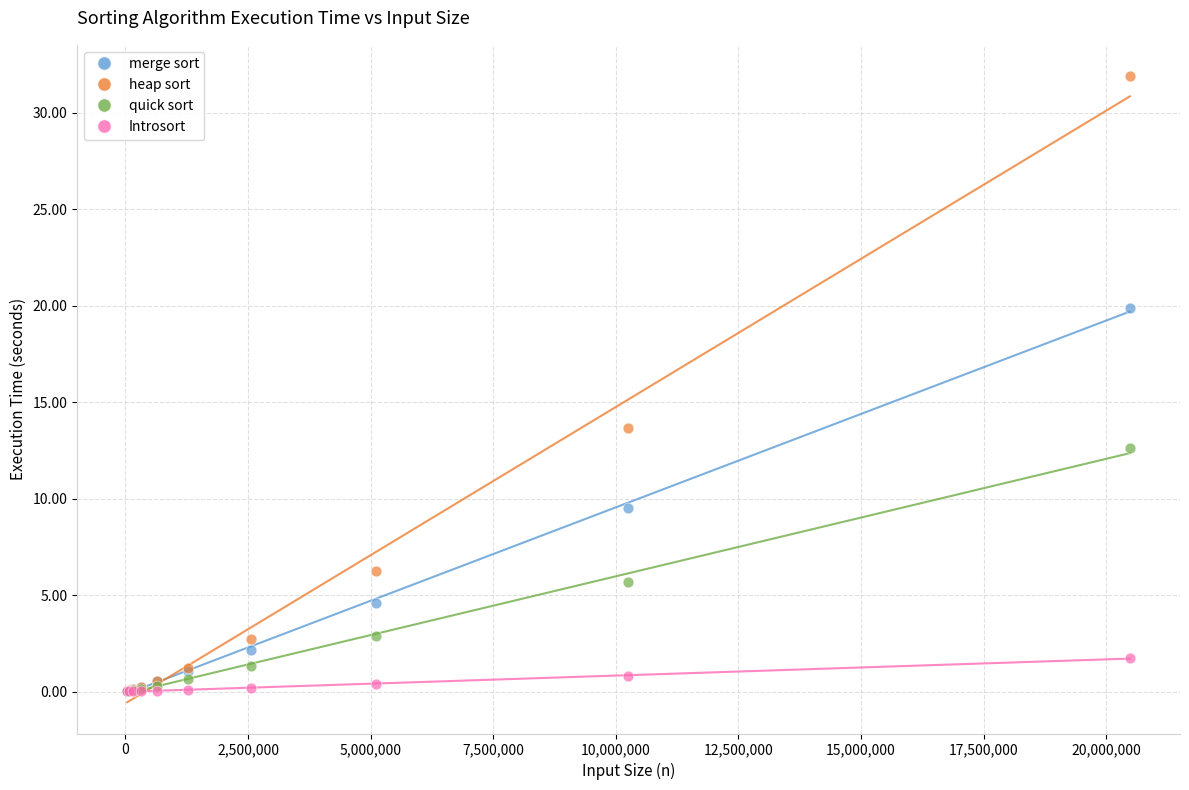

Across all series, what Y value is closest to 15?

13.7